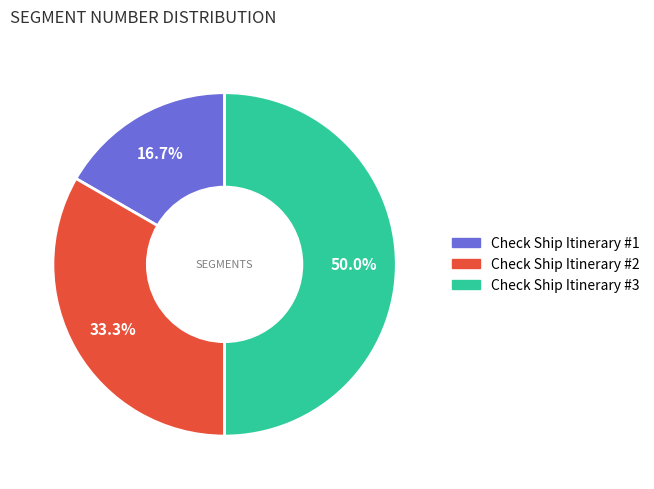

Is Check Ship Itinerary #2 the majority of the pie?

No